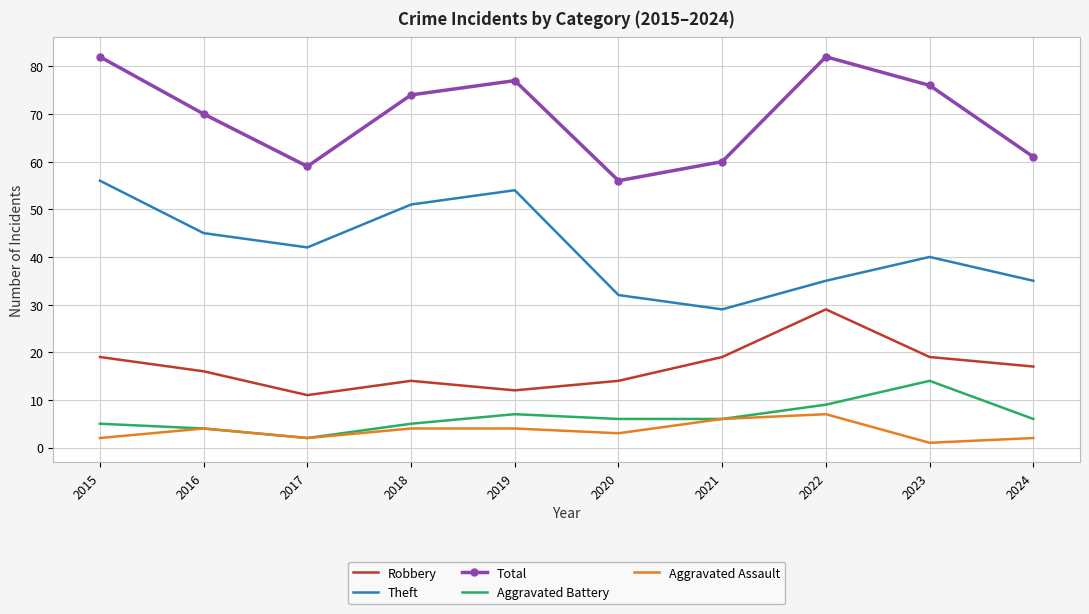

What is the difference between the Aggravated Assault values at 2022 and 2016?

3